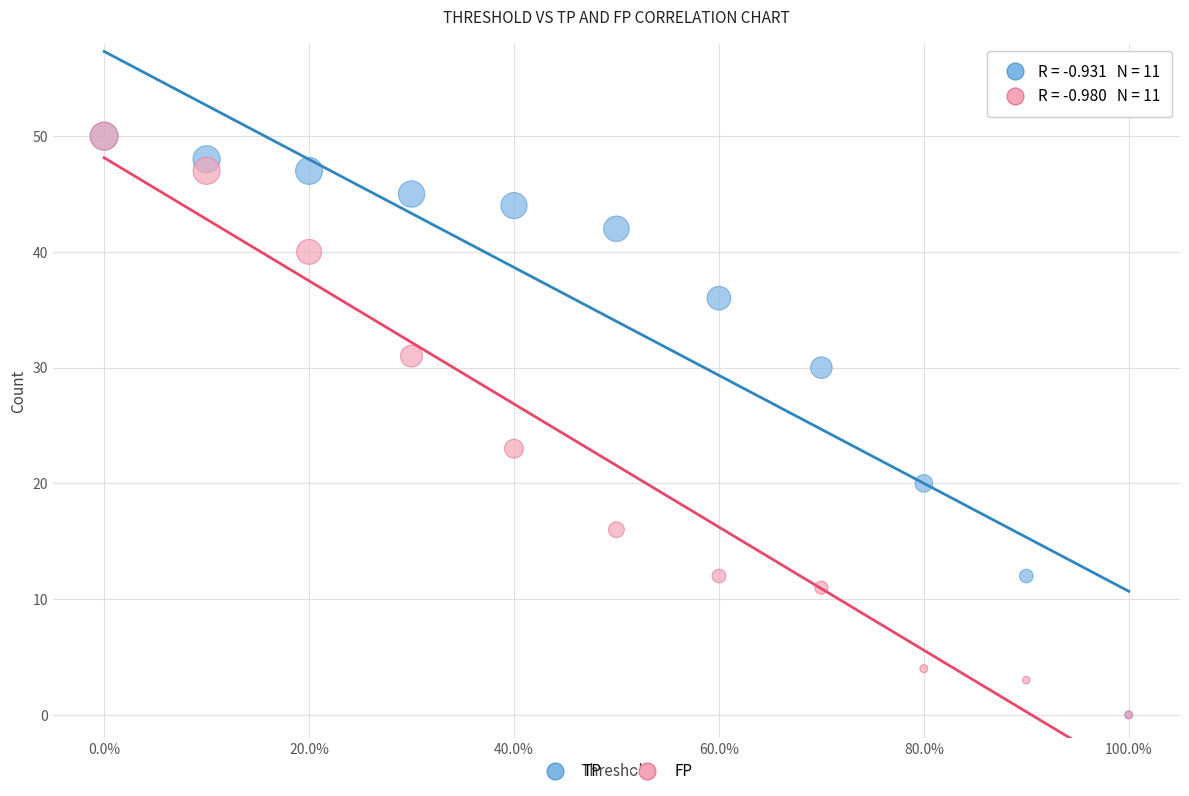

Across all series, what Y value is closest to 25?

23